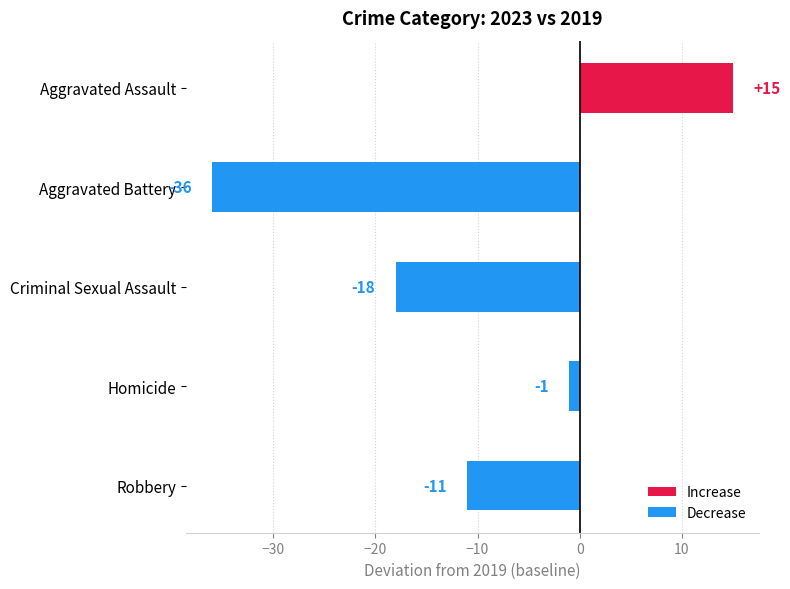

Rank the categories by value from lowest to highest.

Aggravated Battery, Criminal Sexual Assault, Robbery, Homicide, Aggravated Assault